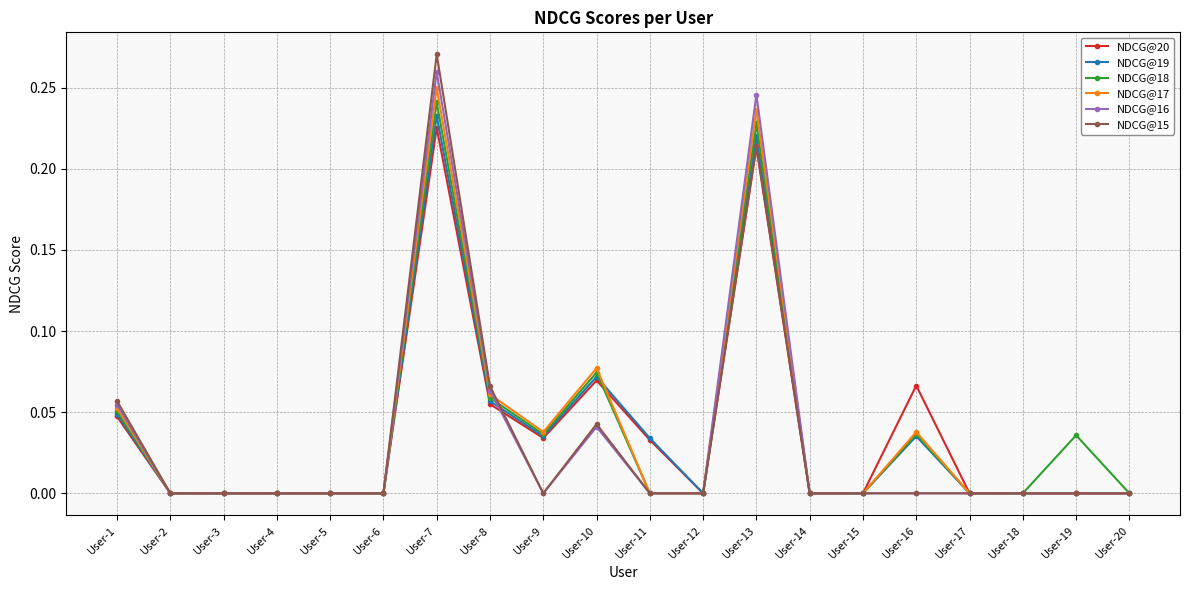

True or false: NDCG@16 has more than 0 points higher than both neighbors.

True